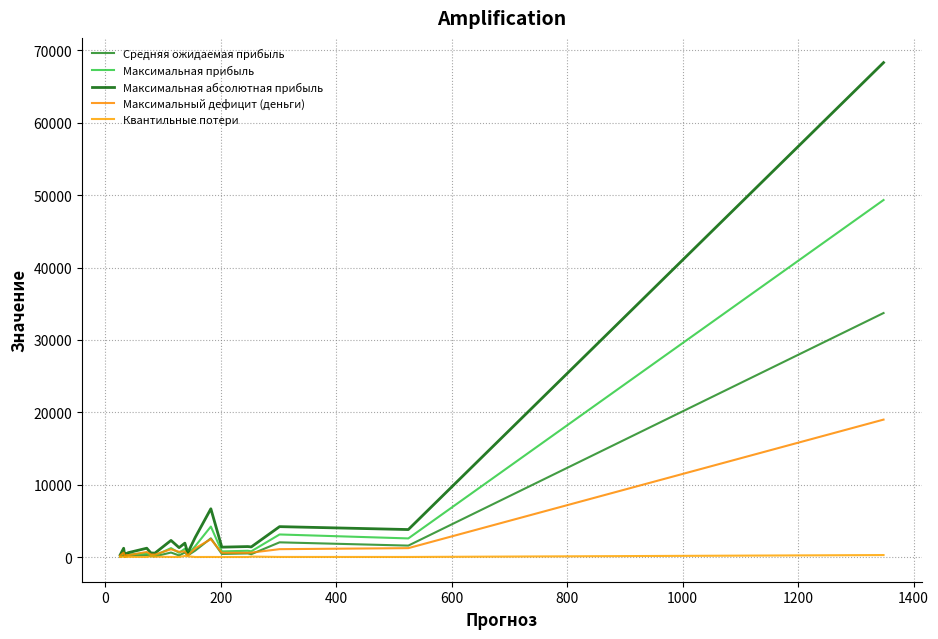

Is this an area chart (filled region under the line)?

No